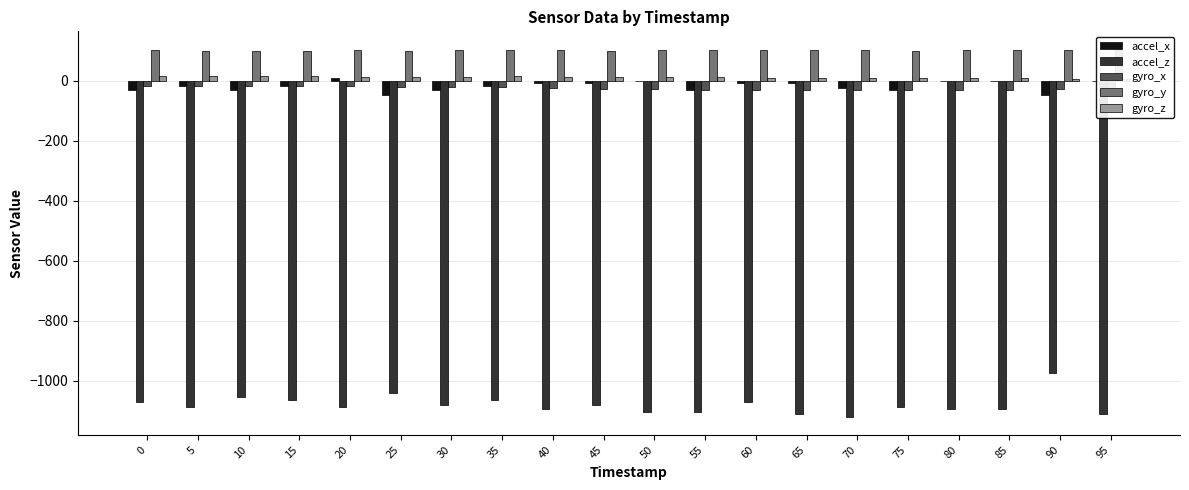

Is the value of gyro_x at 10 greater than the value of accel_z at 75?

Yes